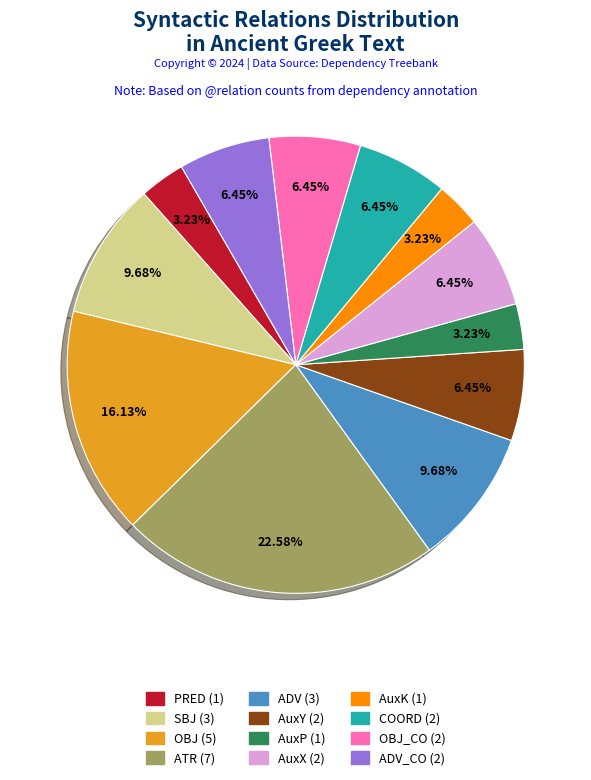

To the nearest percent, what is the difference between the largest and smallest slice percentages?

19%